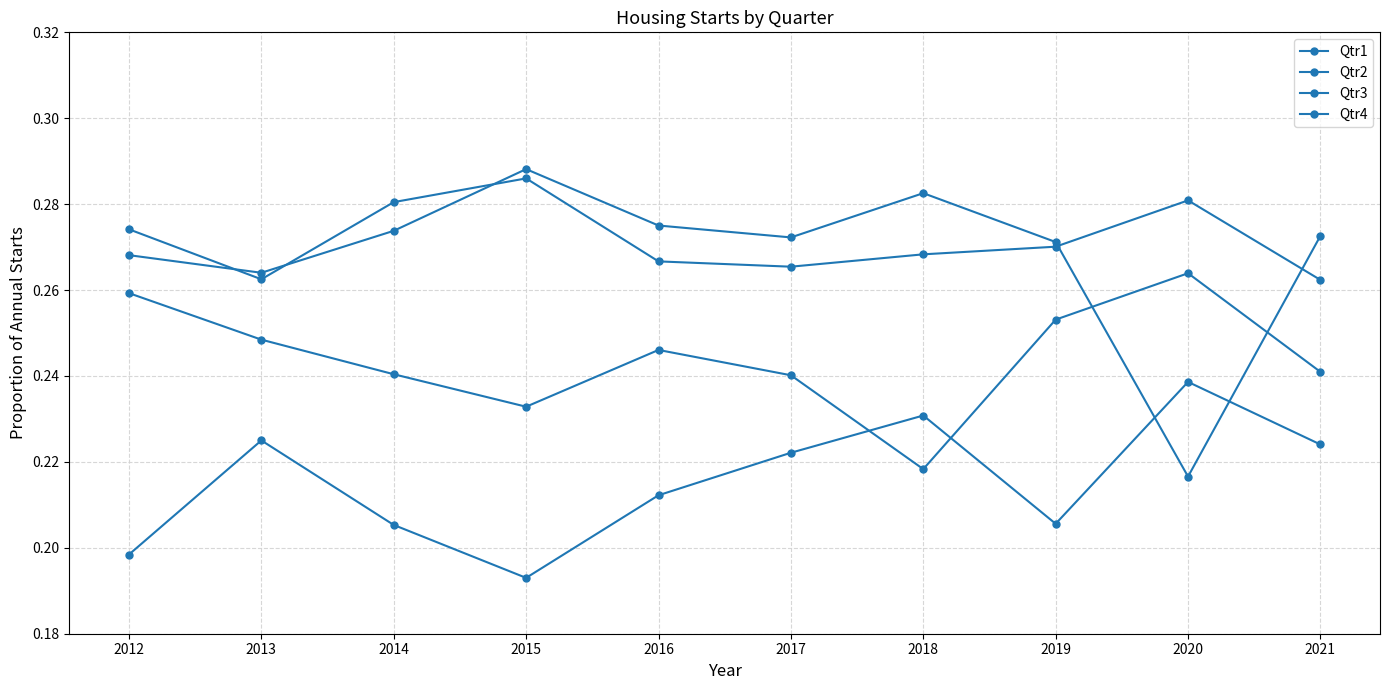

How many lines are shown in the chart?

4